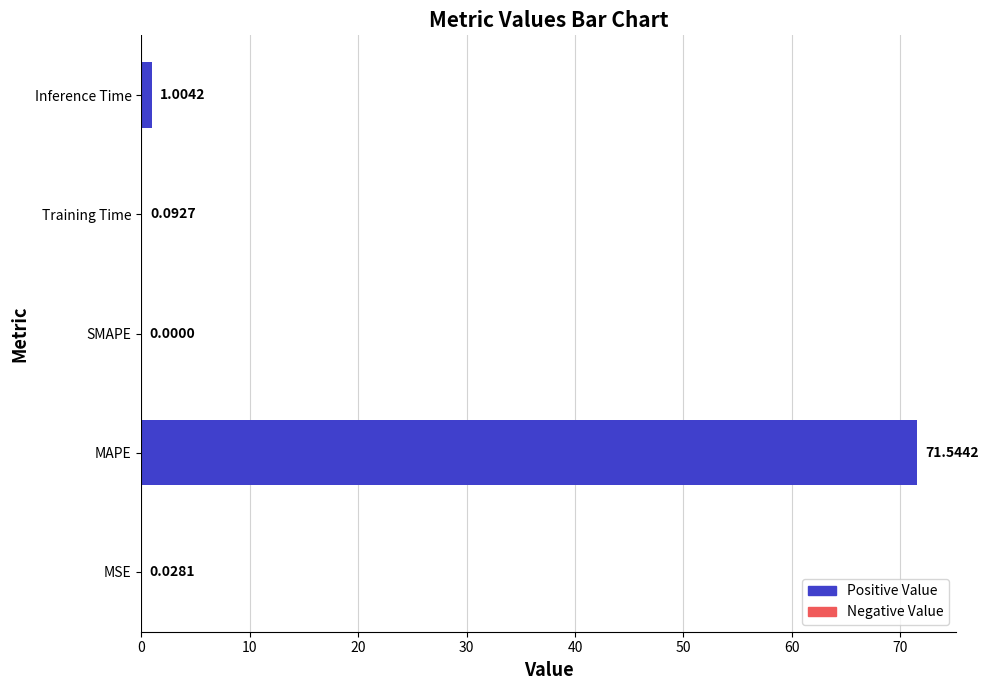

At which label is the value closest to 35?

Inference Time